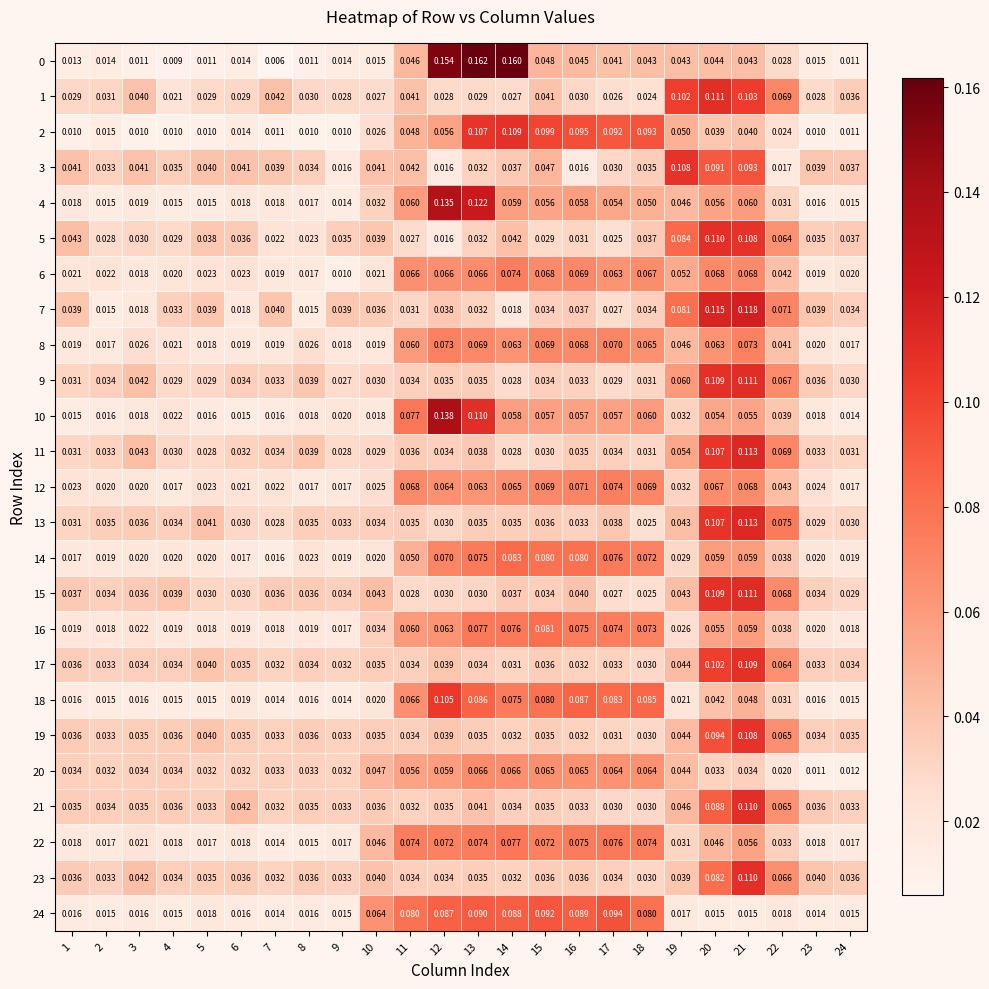

Is the value of 10 at 1 greater than the value of 12 at 23?

No